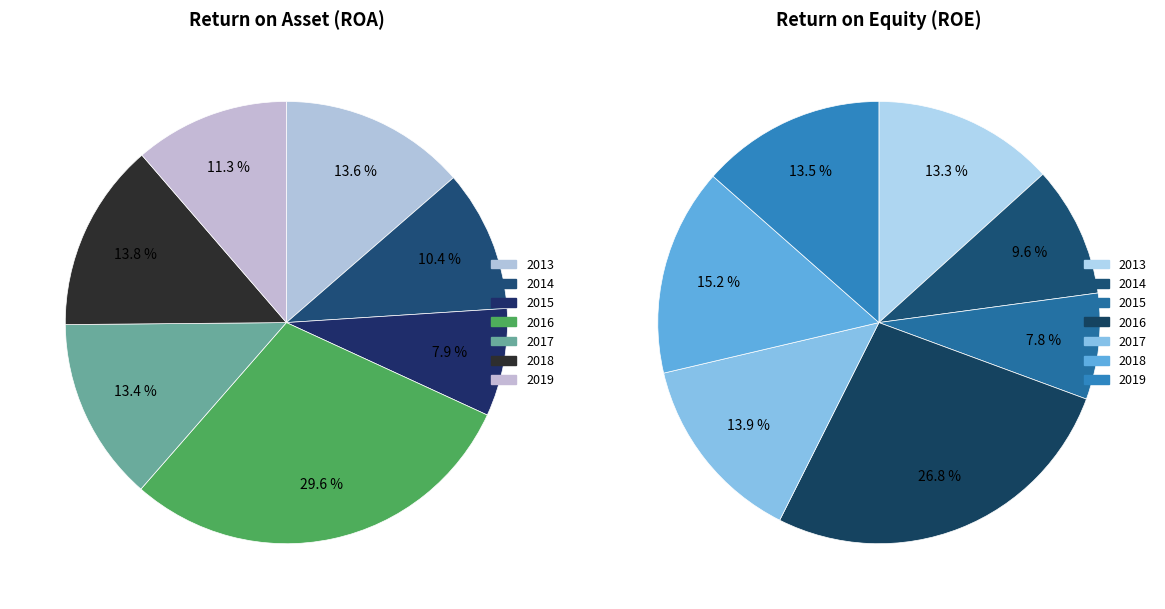

Do 2013 and 2016 together represent more than half of the pie?

No